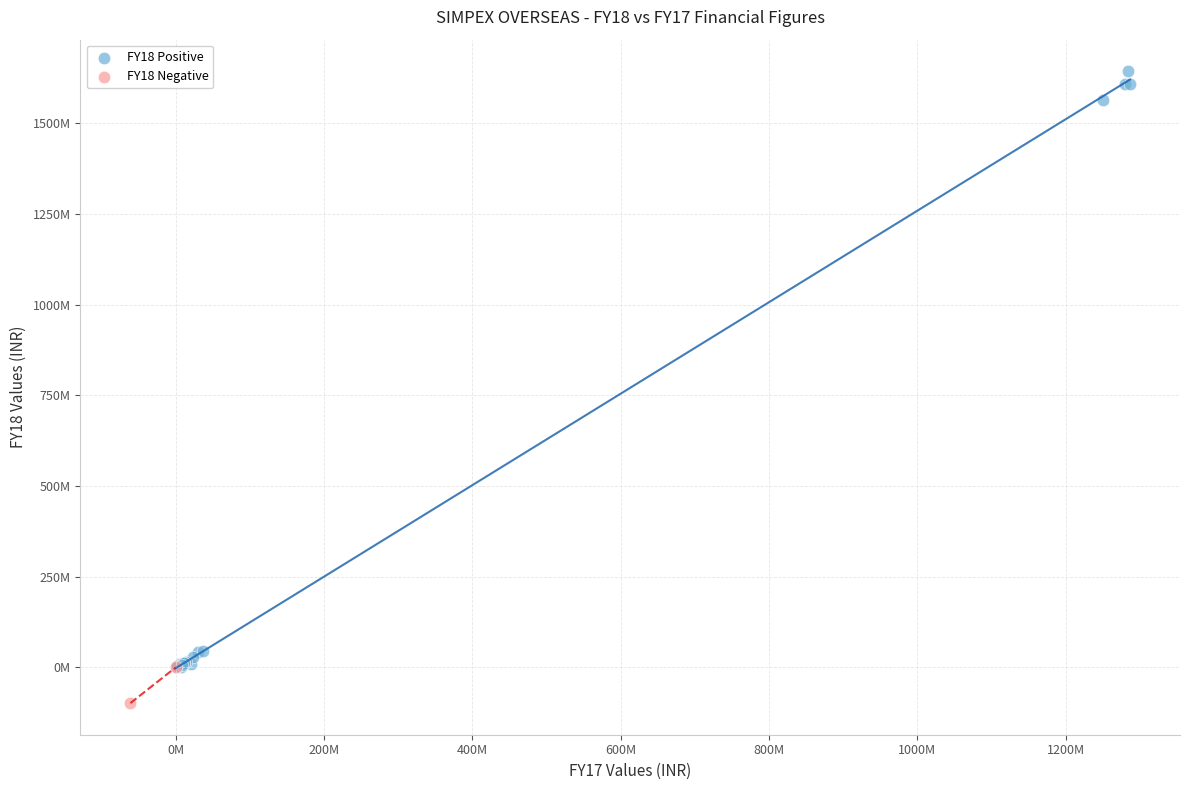

Which series reaches the maximum Y coordinate?

FY18 Positive